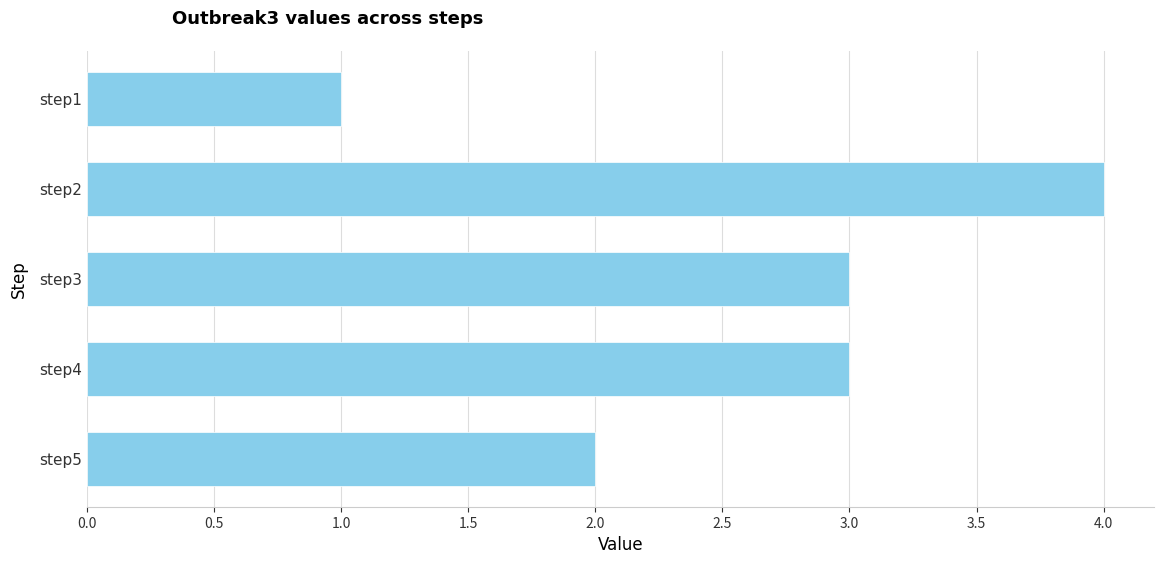

The chart shows a value of 1 at step1. True or false?

True